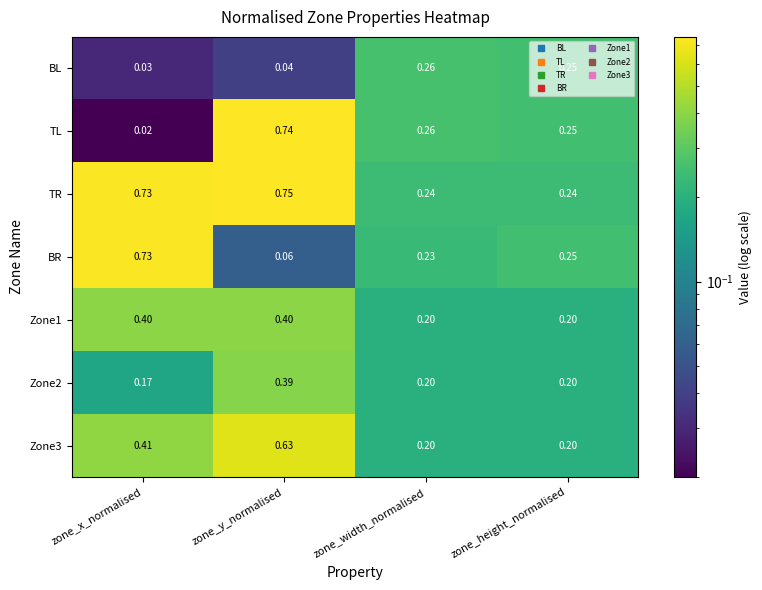

Which series has the largest total across all categories?

TR